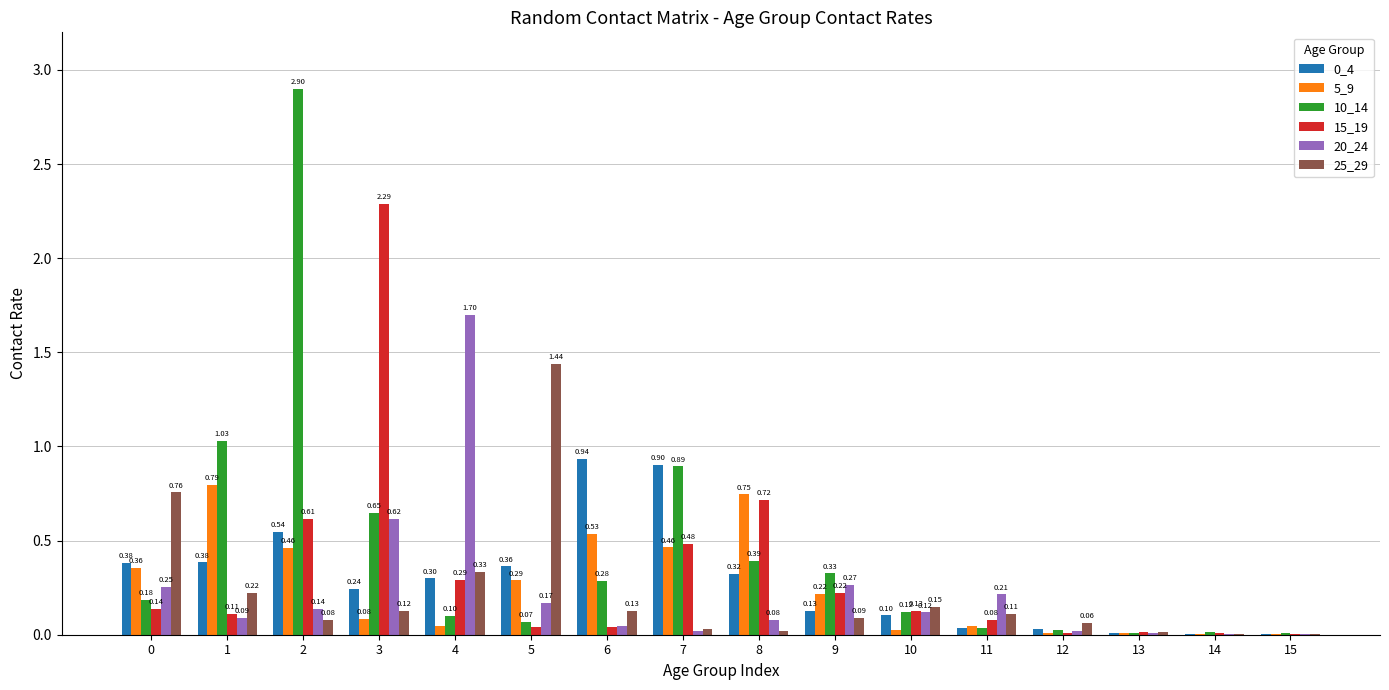

Between 9 and 14, which series saw the biggest shift?

10_14